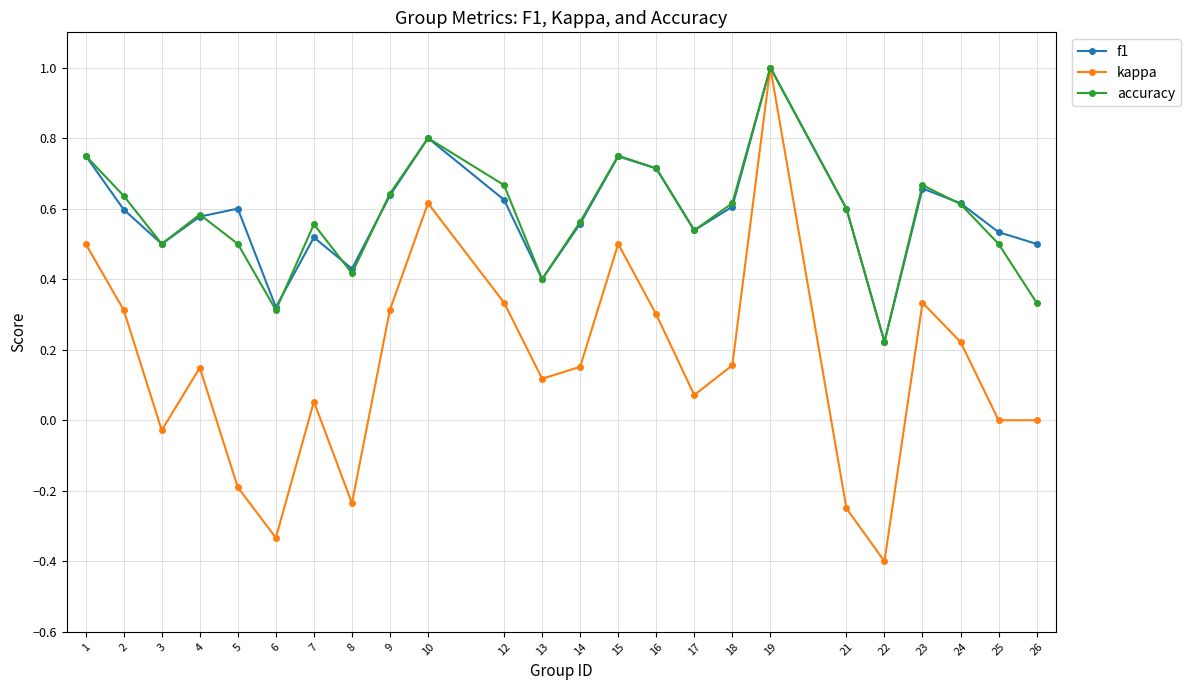

In kappa, how many points are higher than both neighbors (excluding endpoints)?

6